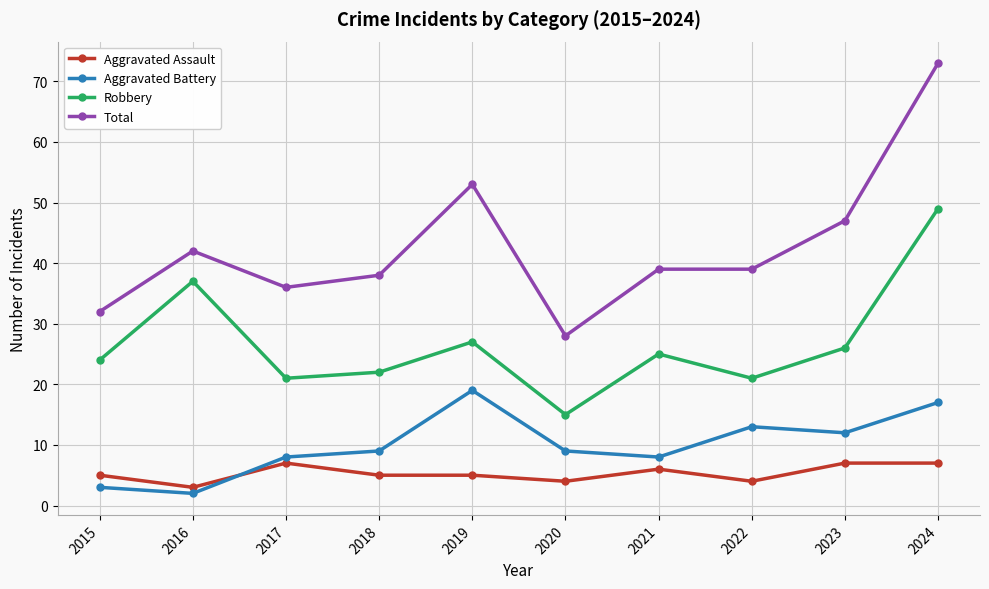

Is the value of Aggravated Battery at 2019 greater than the value of Robbery at 2020?

Yes